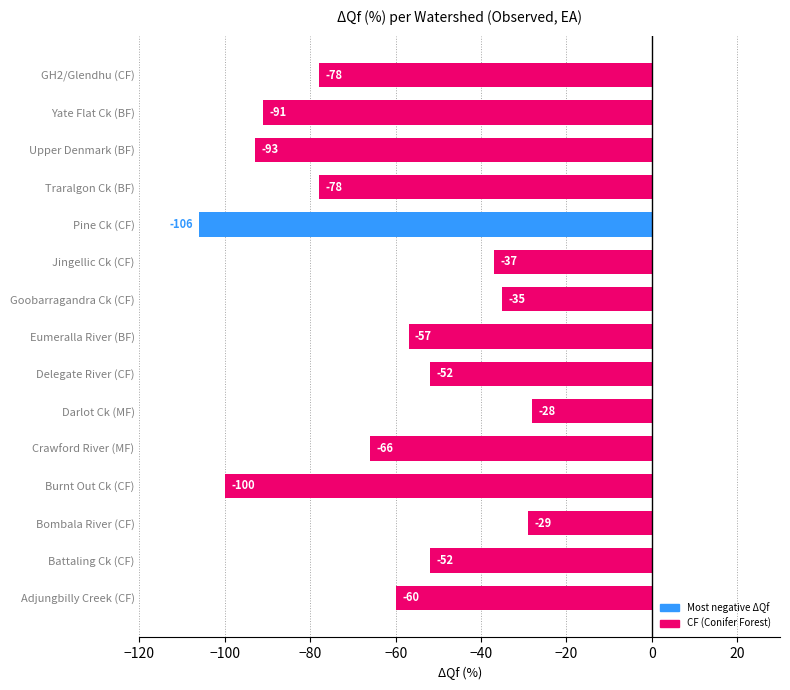

Reading top to bottom, list all the values displayed in this chart.

-78	-91	-93	-78	-106	-37	-35	-57	-52	-28	-66	-100	-29	-52	-60